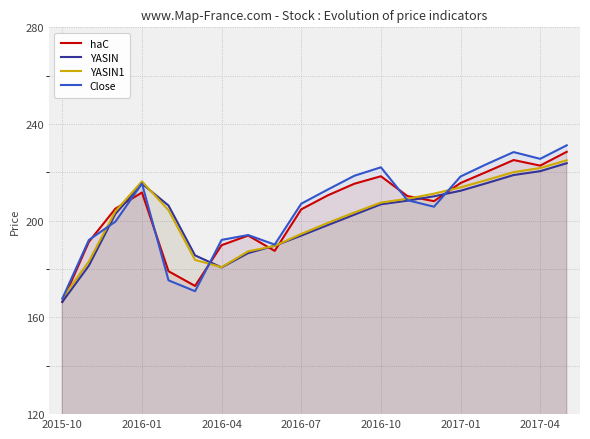

How many values in the YASIN1 series exceed 204?

10